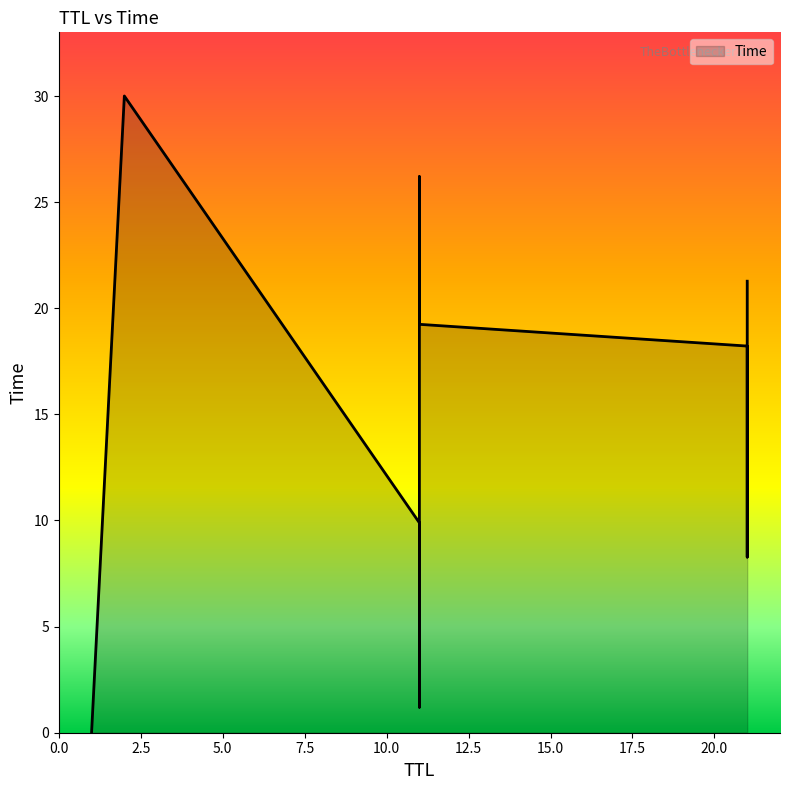

Between 21 and 11, which is larger?

21